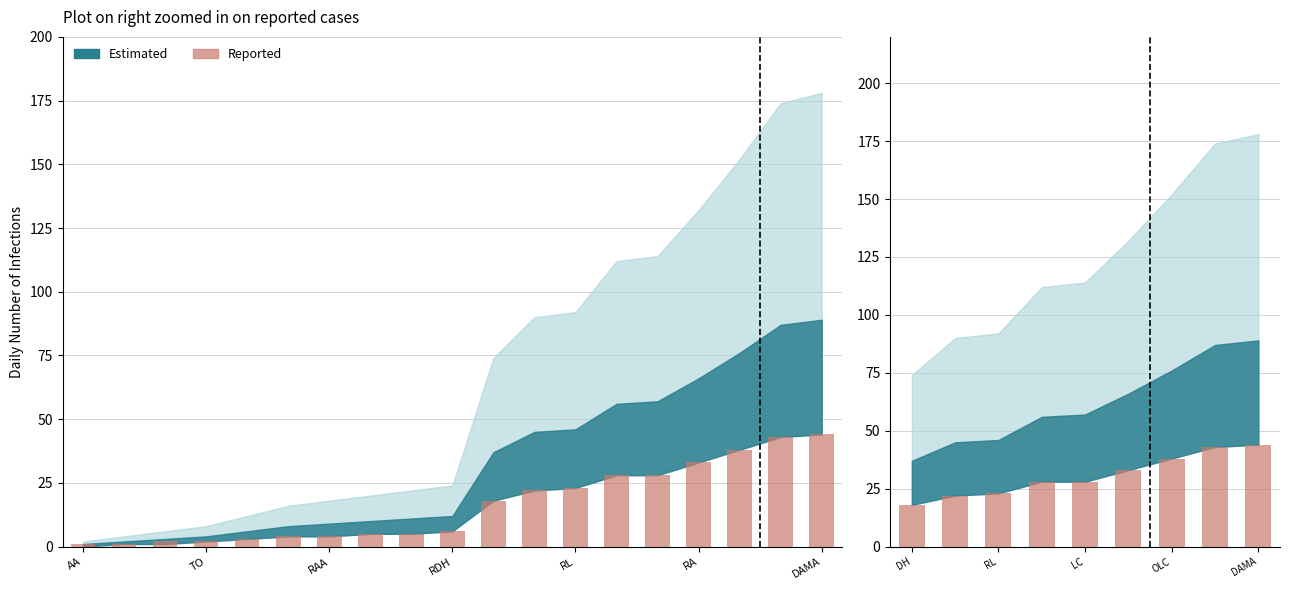

What is the approximate value at 7, to the nearest 10?

40